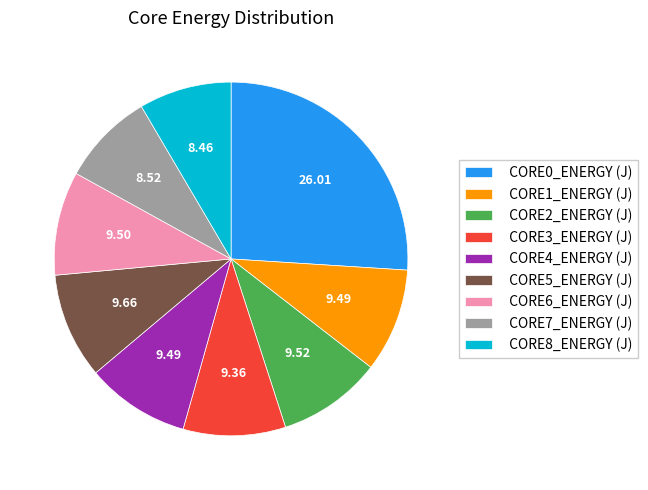

Which has a higher value, CORE7_ENERGY (J) or CORE5_ENERGY (J)?

CORE5_ENERGY (J)